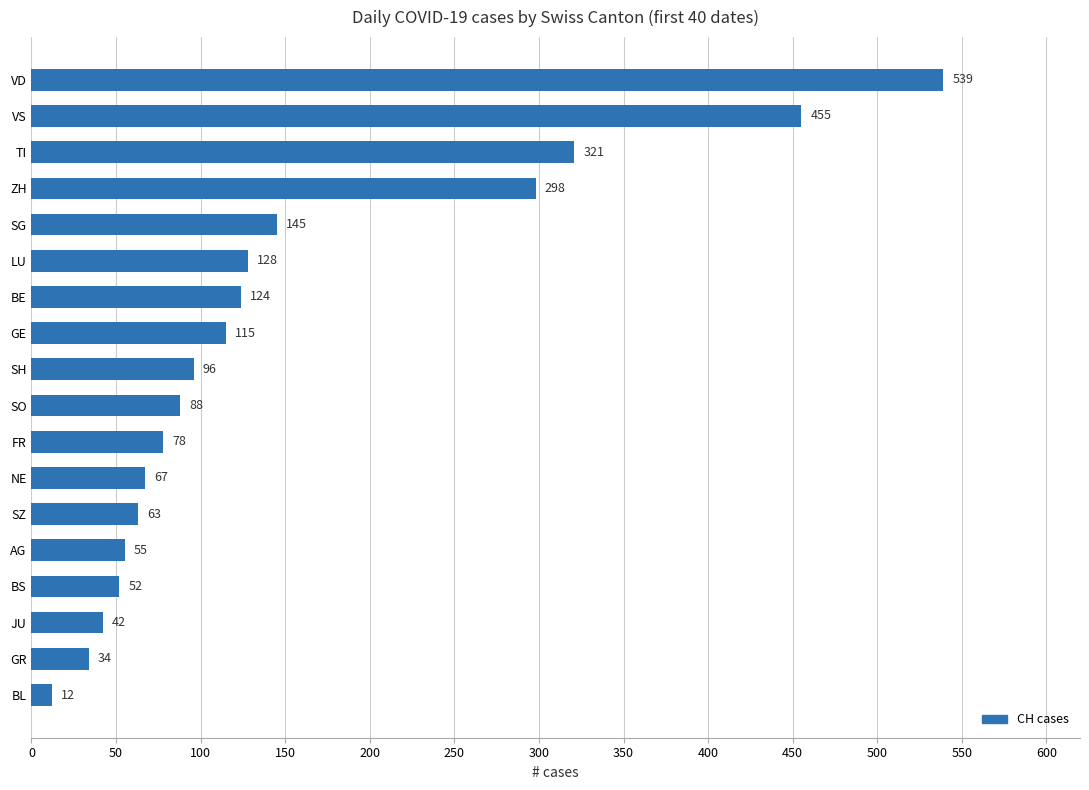

Rank the categories by value from highest to lowest.

VD, VS, TI, ZH, SG, LU, BE, GE, SH, SO, FR, NE, SZ, AG, BS, JU, GR, BL